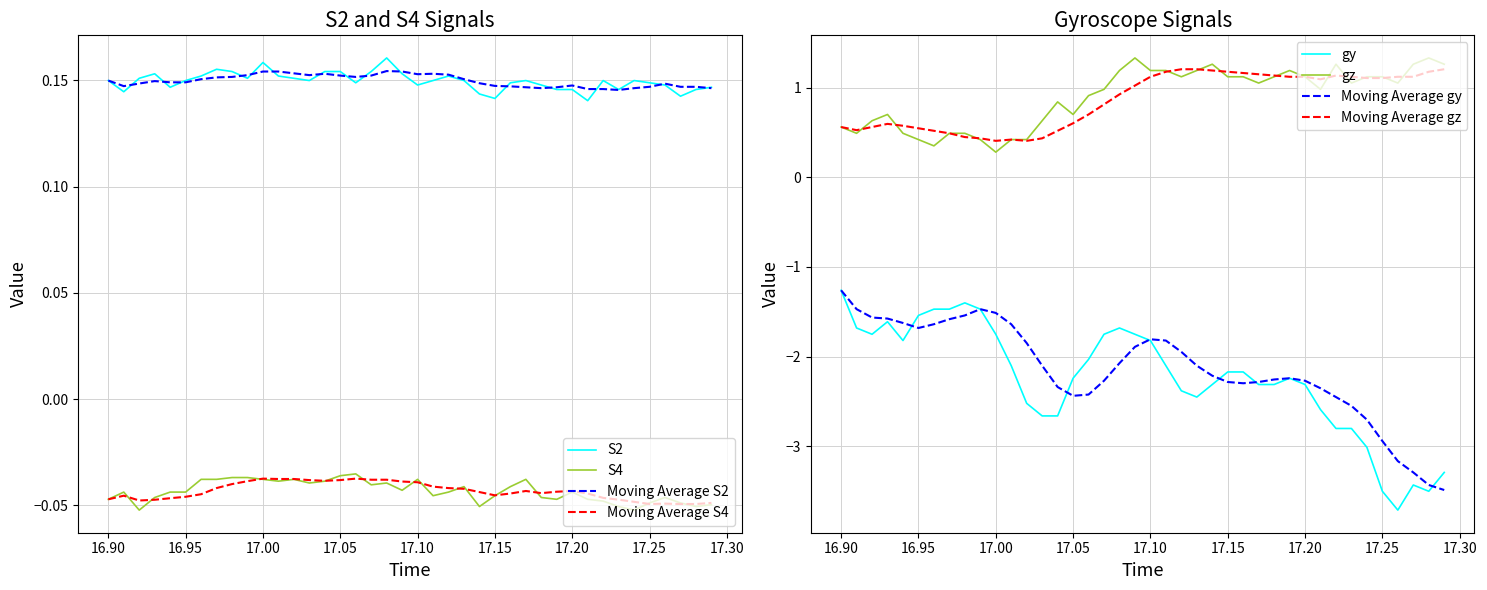

True or false: S2 and Moving Average S4 intersect in this chart.

False